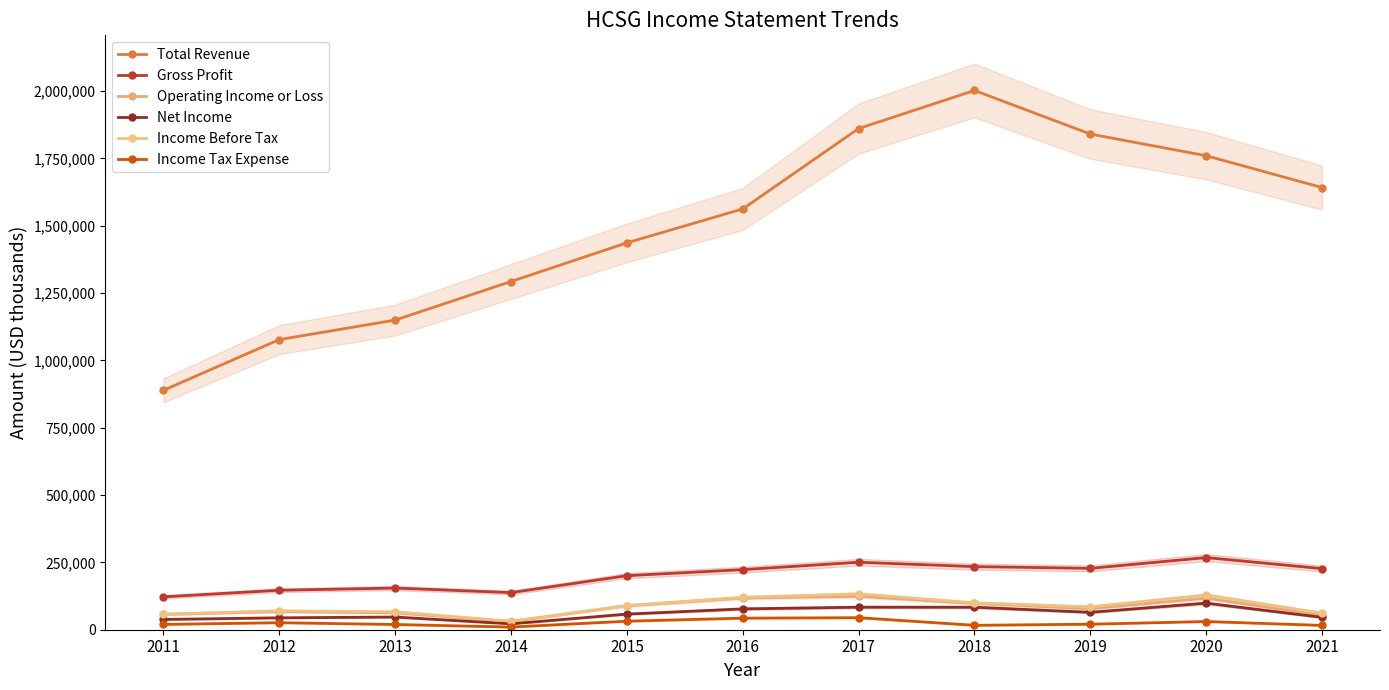

What is the difference between the Gross Profit values at 2018 and 2012?

87800